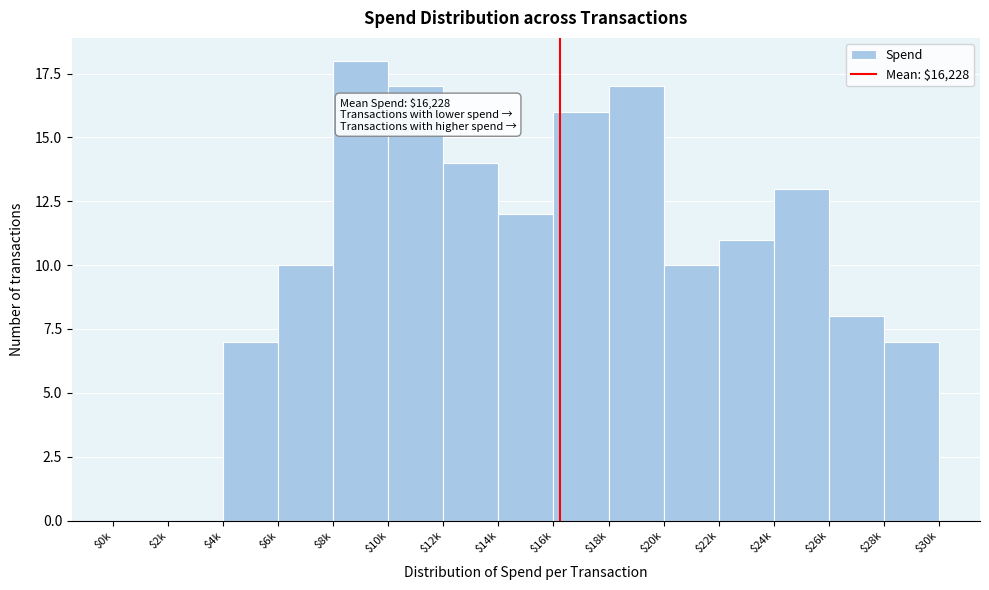

What is the sum of all values?

160